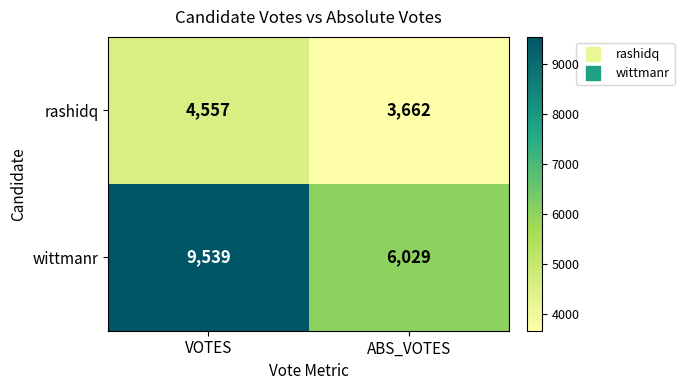

The value of rashidq at ABS_VOTES is 6217. True or false?

False